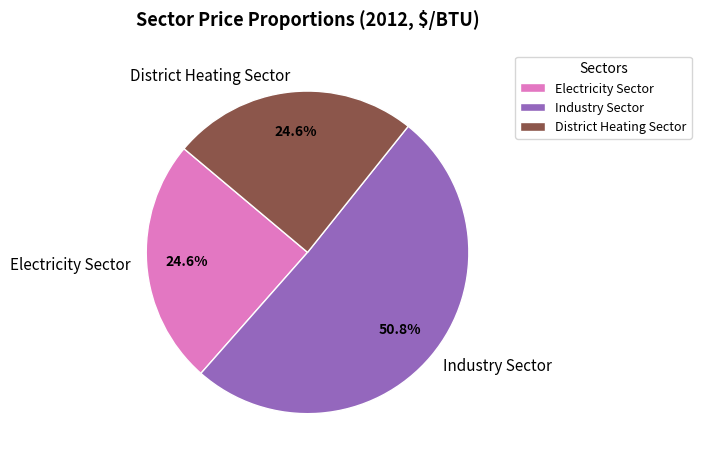

How many slices are in this pie chart?

3